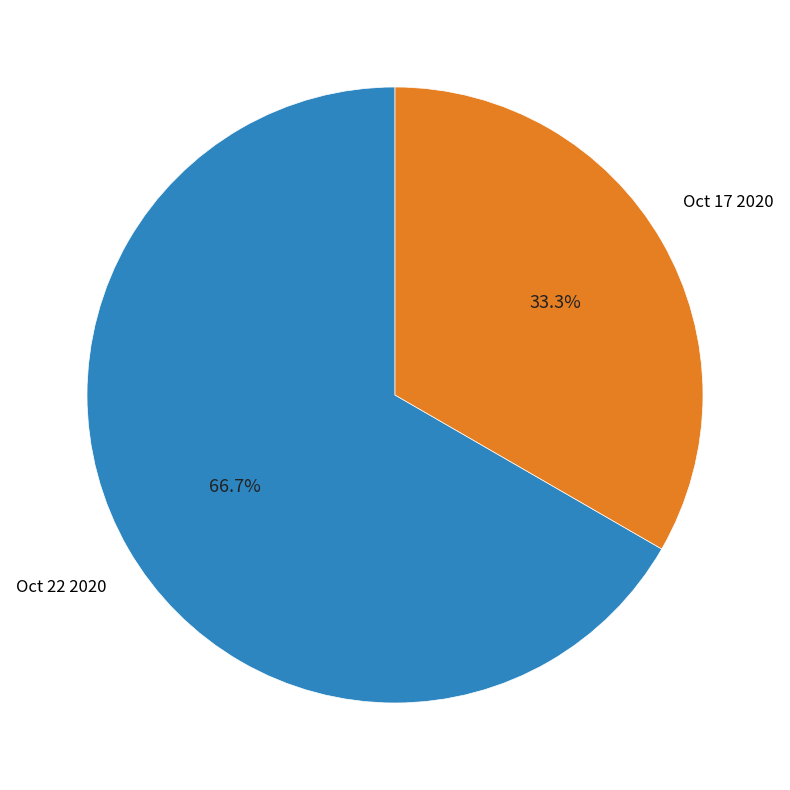

What percentage is NOT represented by Oct 17 2020?

66.7%